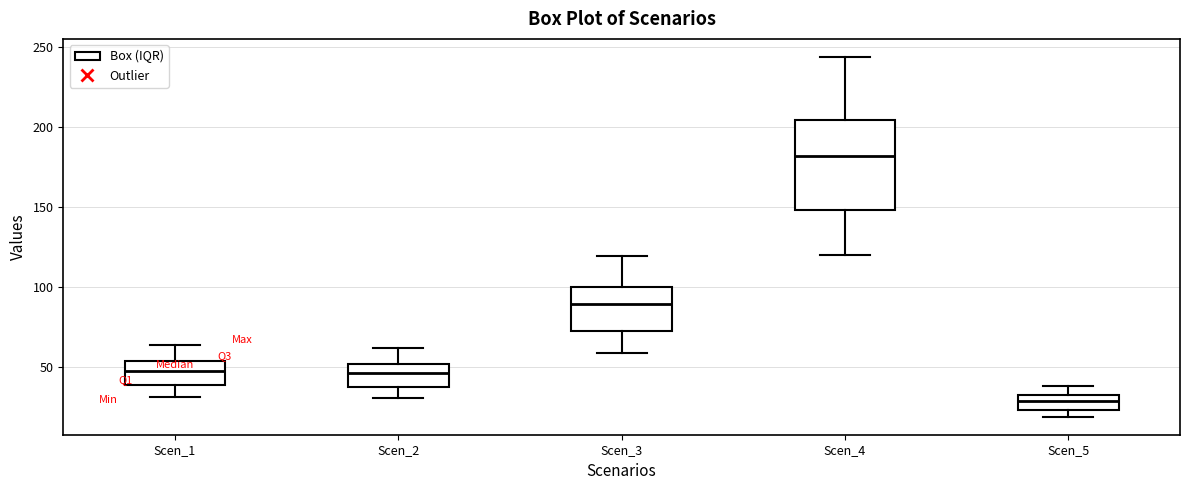

Reading left to right, transcribe this box plot: for each box, give where its median line is, the range the box spans, and where its two whiskers end, as read against the y-axis. The values are not printed on the chart, so give them approximately, as read against the axis.

Scen_1: median 45, box 40 to 55, whiskers 30 to 65
Scen_2: median 45, box 35 to 50, whiskers 30 to 60
Scen_3: median 90, box 75 to 100, whiskers 60 to 120
Scen_4: median 180, box 150 to 205, whiskers 120 to 245
Scen_5: median 30 (inside the box), box 25 to 30, whiskers 20 to 40